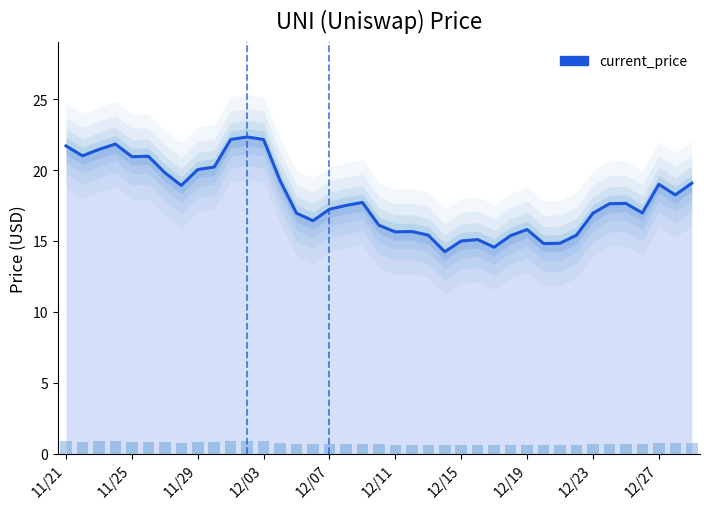

What is the change in value from 11 to 23?

-8.1